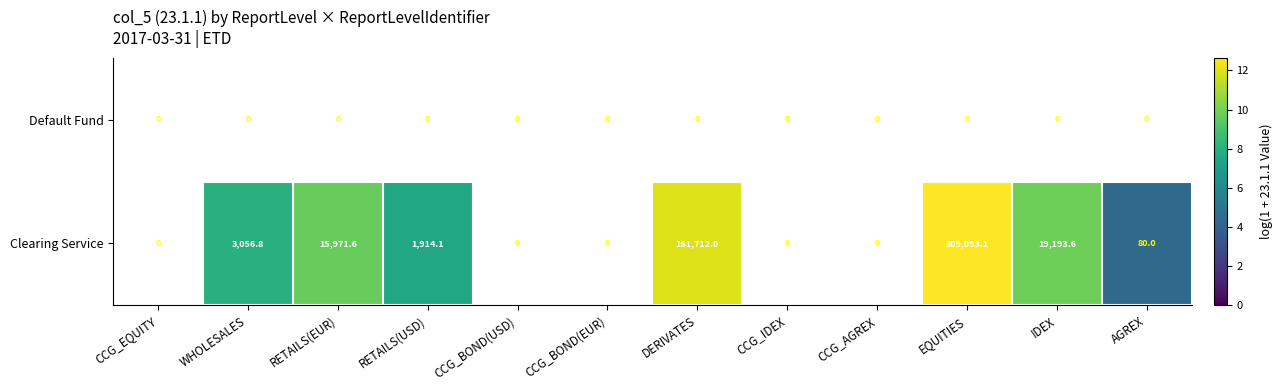

True or false: Clearing Service has a value of 80.0 at AGREX.

True